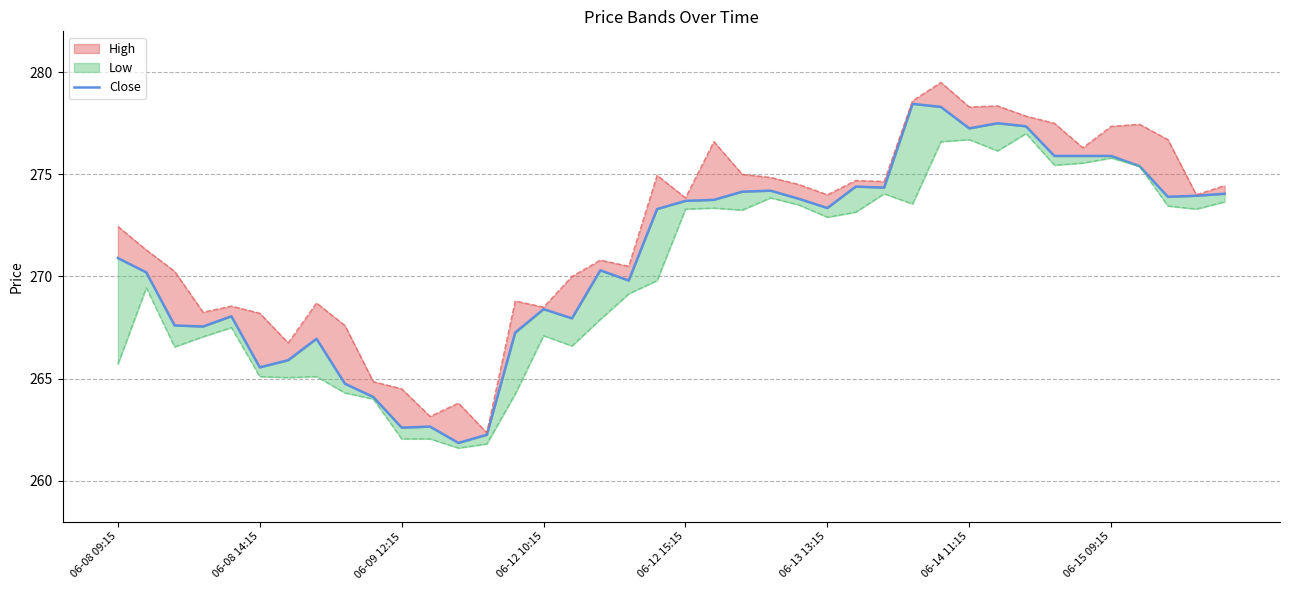

What is the sum of the values at 25 and 06-12 10:15?

540.9